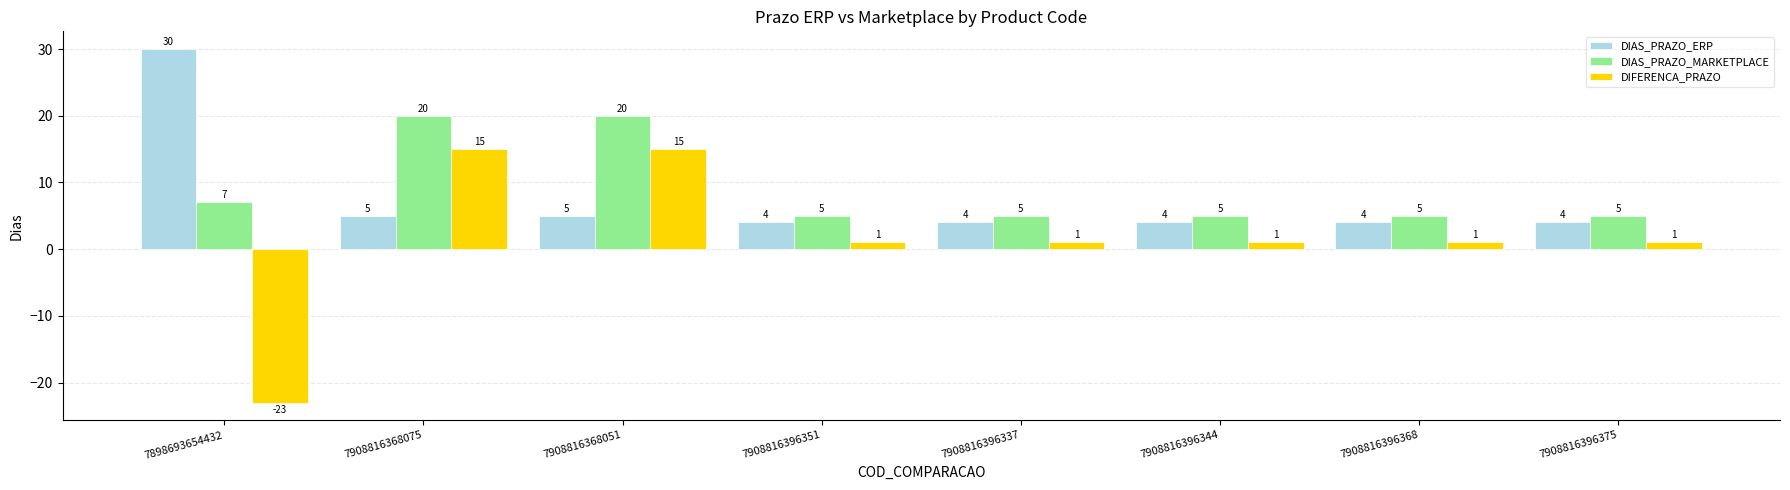

Reading left to right, what are all the values shown in this chart?

DIAS_PRAZO_ERP: 7898693654432=30	7908816368075=5	7908816368051=5	7908816396351=4	7908816396337=4	7908816396344=4	7908816396368=4	7908816396375=4
DIAS_PRAZO_MARKETPLACE: 7898693654432=7	7908816368075=20	7908816368051=20	7908816396351=5	7908816396337=5	7908816396344=5	7908816396368=5	7908816396375=5
DIFERENCA_PRAZO: 7898693654432=-23	7908816368075=15	7908816368051=15	7908816396351=1	7908816396337=1	7908816396344=1	7908816396368=1	7908816396375=1